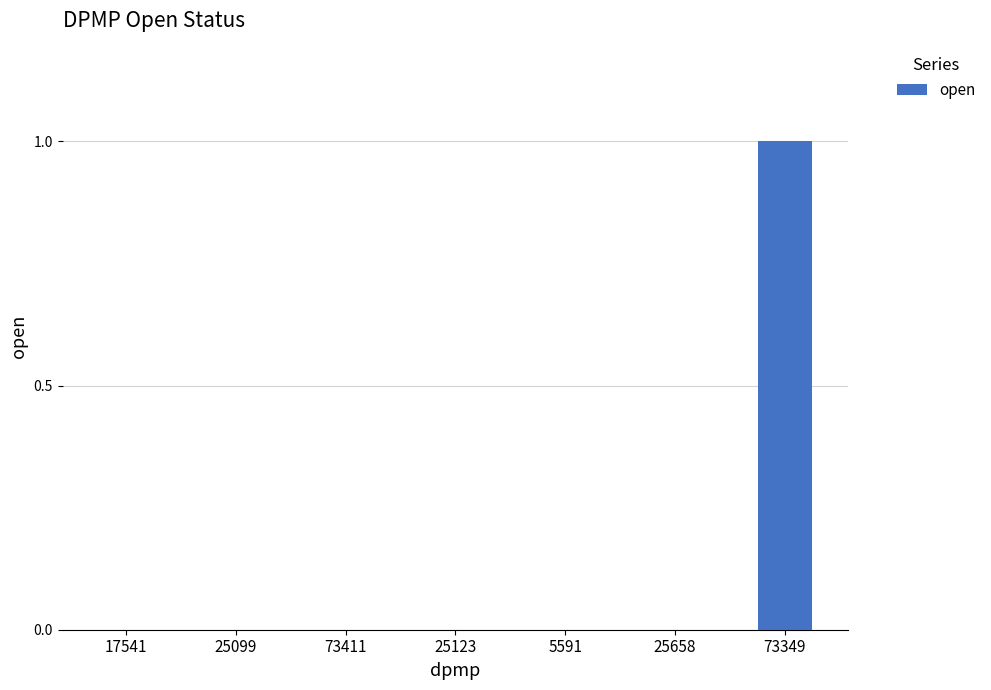

The value at 73411 is -1. True or false?

False